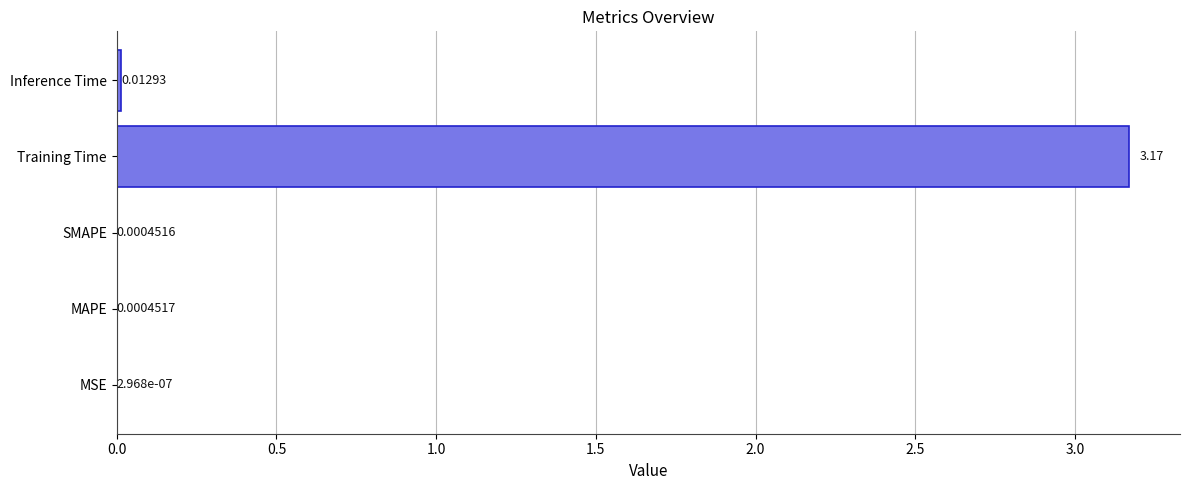

At which label is the value closest to 1?

Inference Time